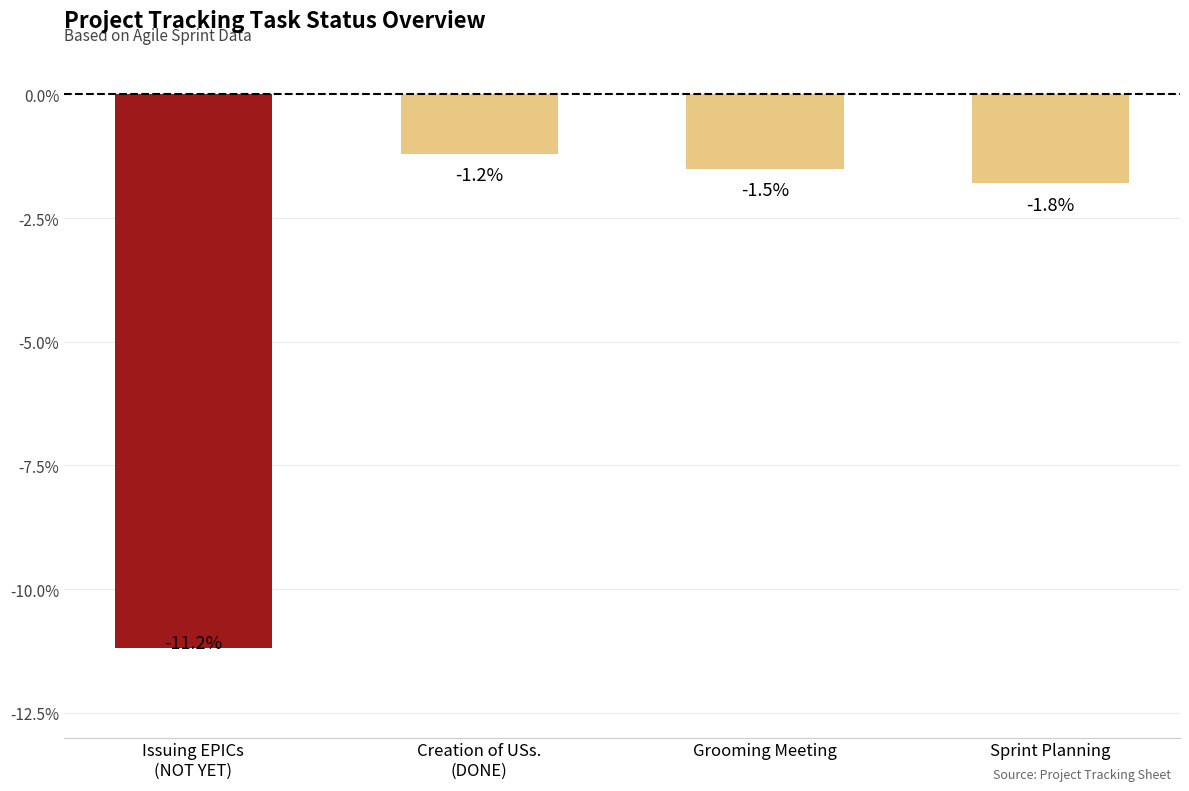

Is it true that the value at Issuing EPICs
(NOT YET) is -11.2?

True